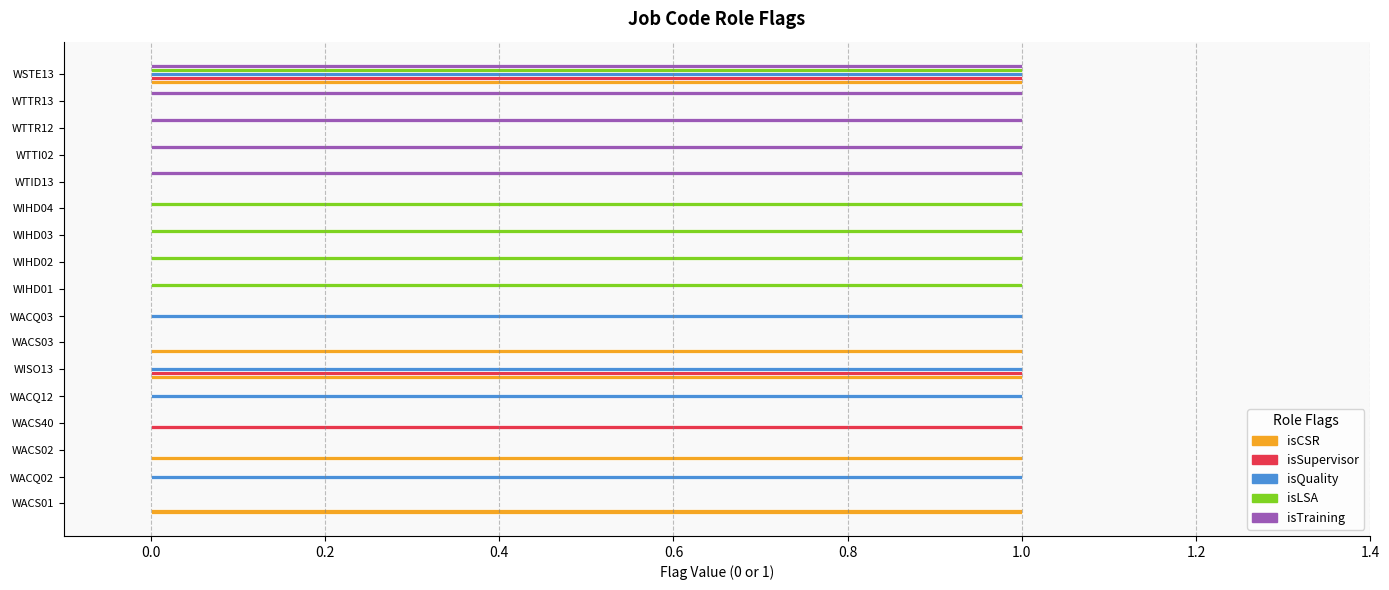

What is the total value across all series at WSTE13?

5